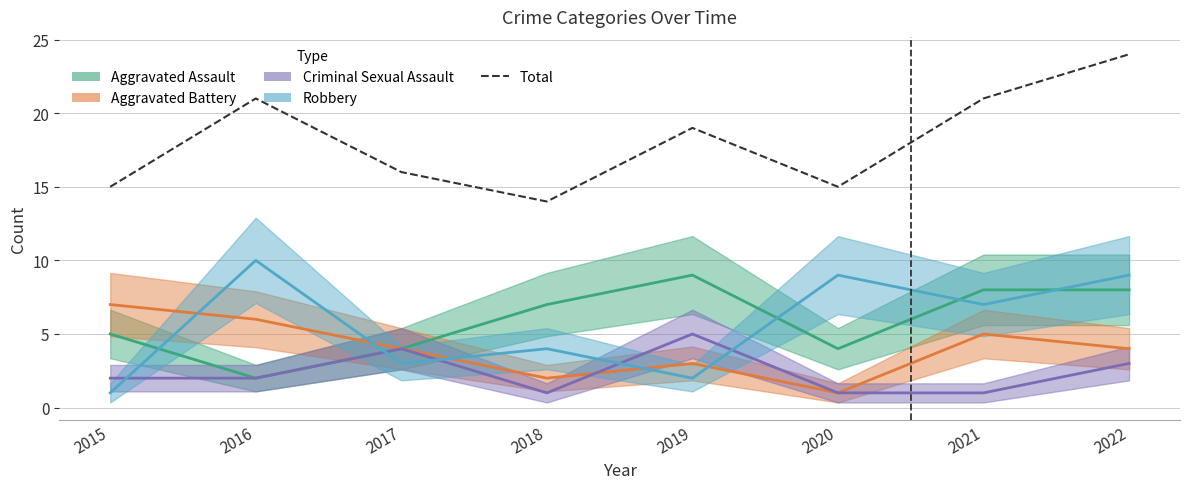

What is the difference between the maximum and minimum values?

10